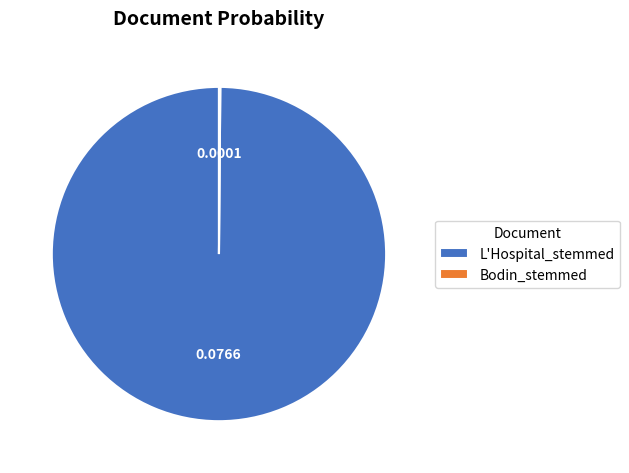

Is there a majority slice in this chart?

Yes